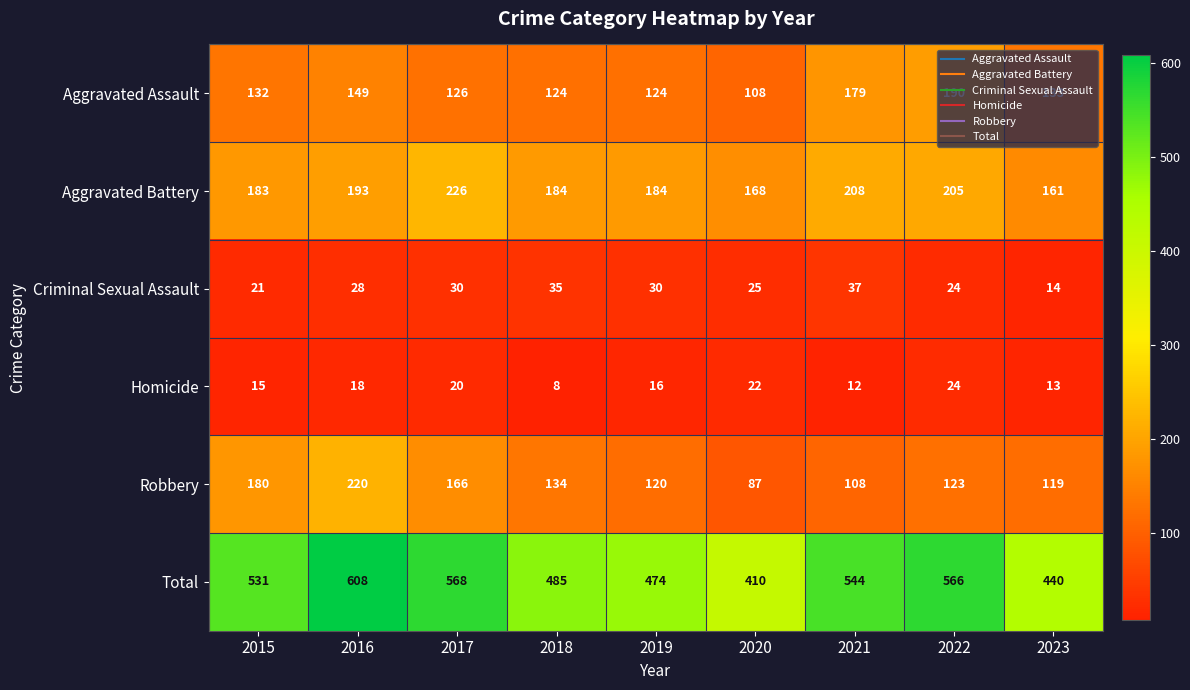

At how many categories does at least one series exceed 218?

9